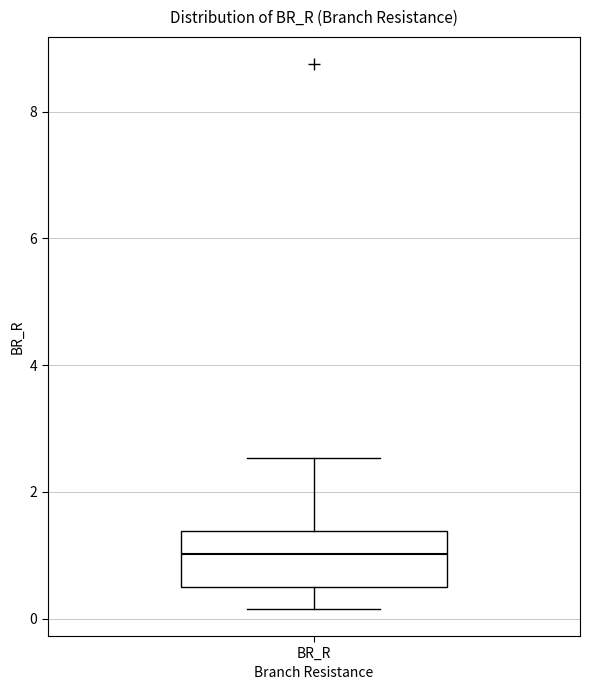

Read this box plot against the y-axis: the position of the median line, the range covered by the box, and the ends of both whiskers. The values are not printed on the chart, so give them approximately, as read against the axis.

median 1.0, box 0.4 to 1.4, whiskers 0.2 to 2.6